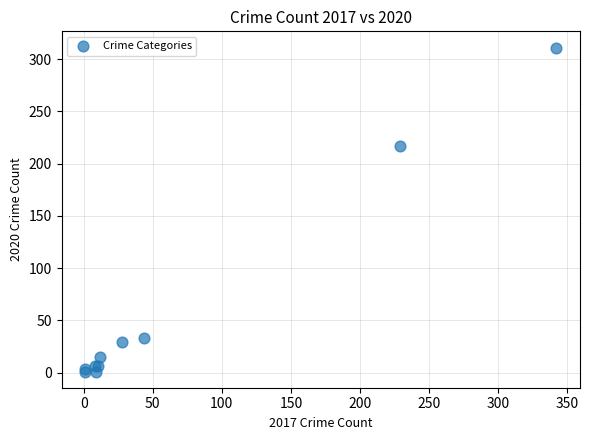

What Y value in the scatter plot is closest to 156?

217